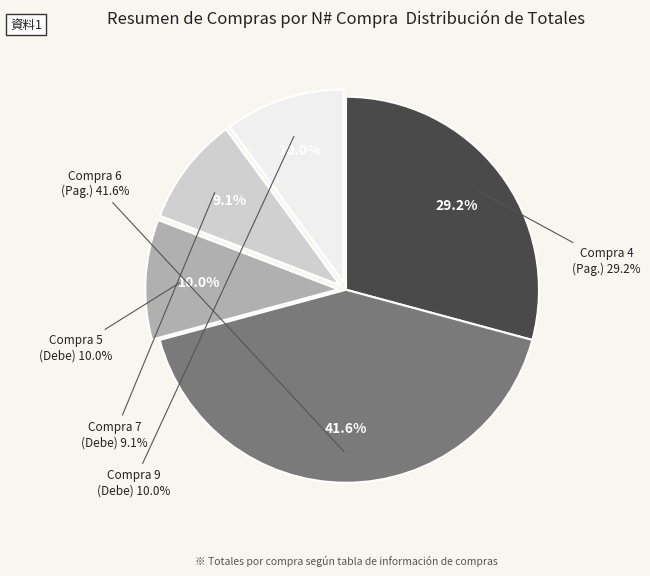

To the nearest percent, what is the difference between the Arroz (Compra 9) and CHOCOLATE (Compra 7) slice percentages?

1%